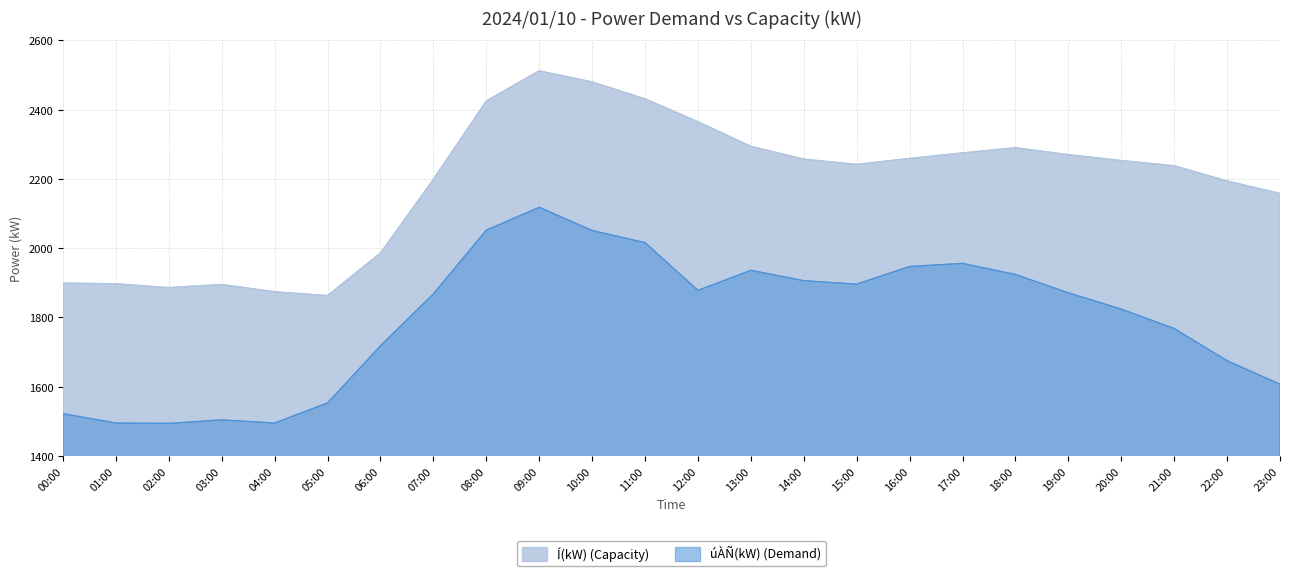

What is the sum of all úÀÑ(kW) values?

43074